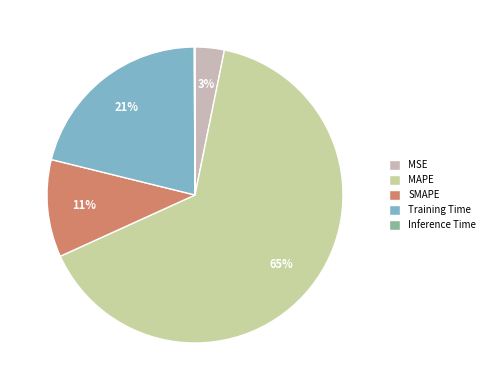

The MSE slice represents 3% of the pie. True or false?

True